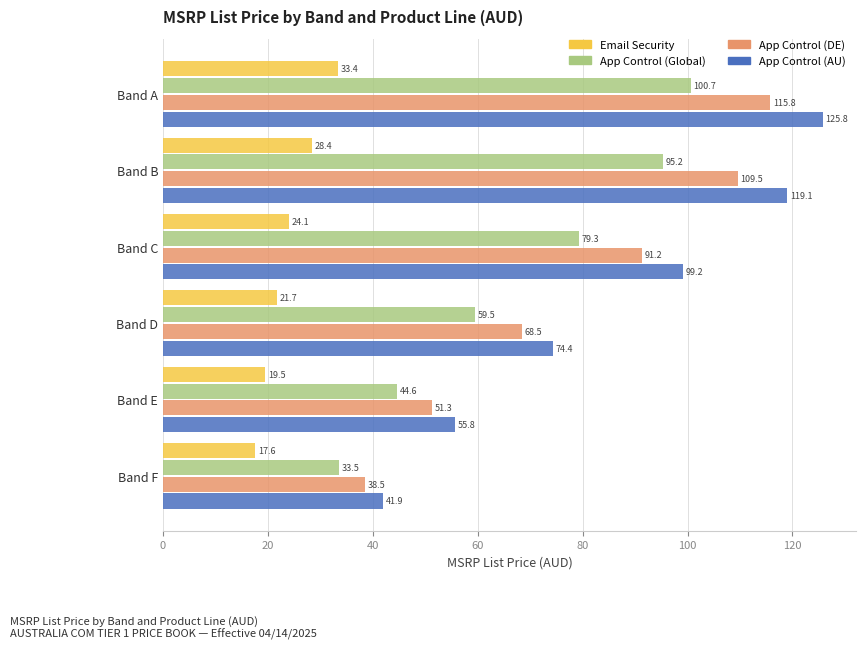

Which category has the highest value across all series?

Band A